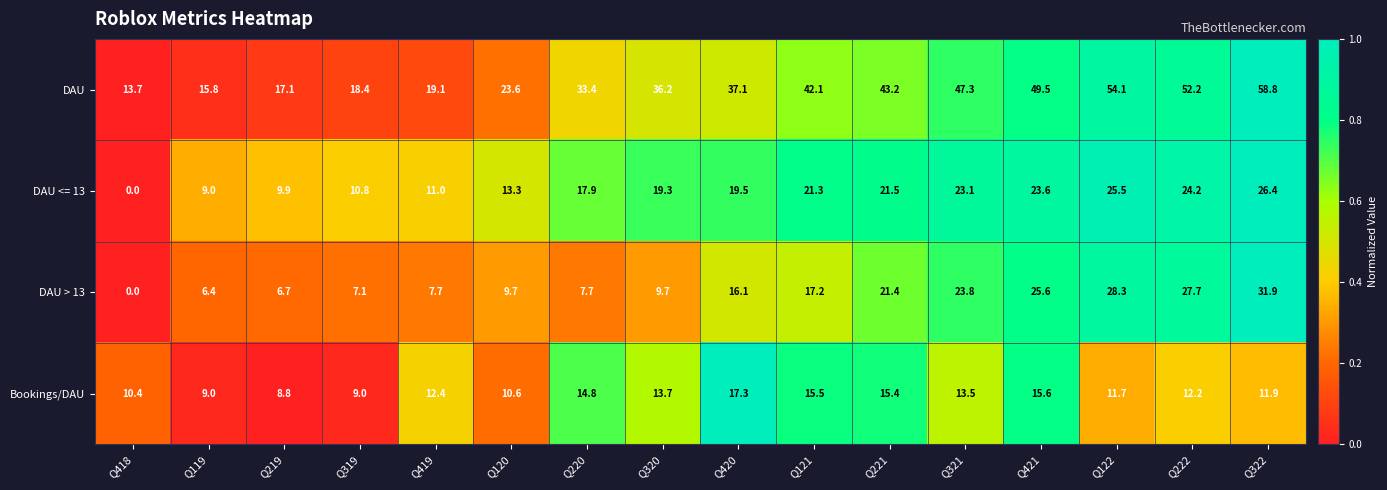

What is the average value of the DAU series?

35.1